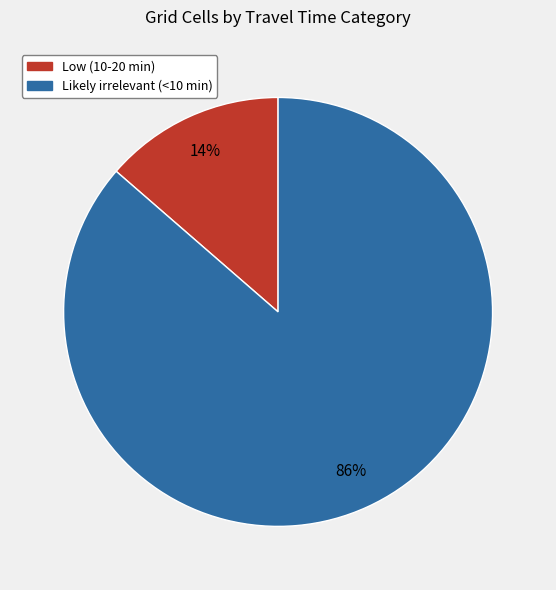

Is there any slice that represents more than half of the pie?

Yes